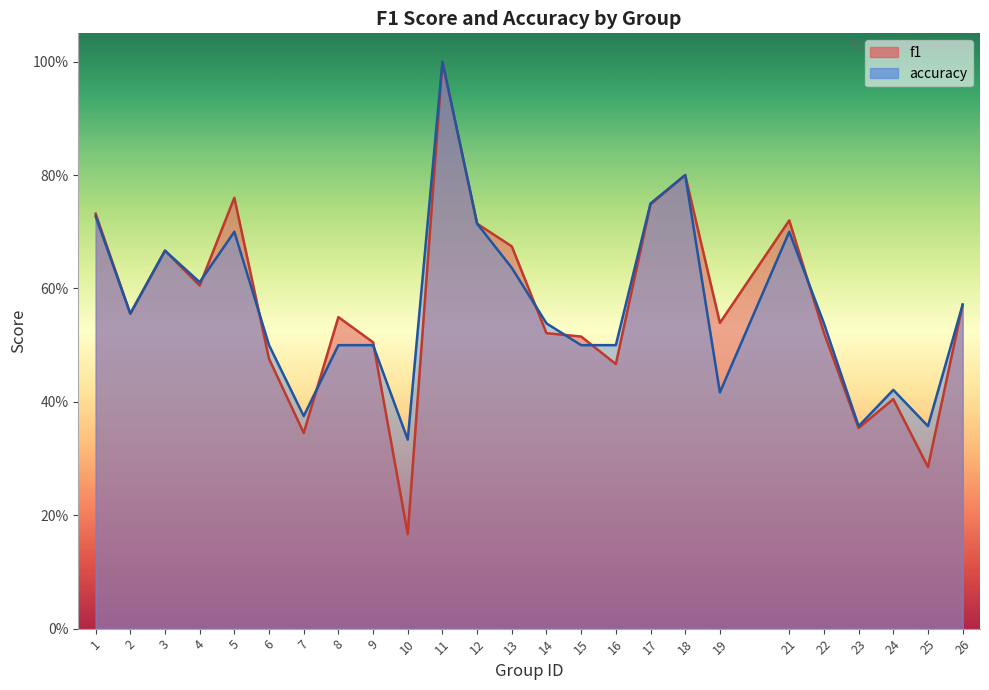

Reading right to left, extract all data points from this chart.

f1: 0.6	0.3	0.4	0.4	0.5	0.7	0.5	0.8	0.7	0.5	0.5	0.5	0.7	0.7	1.0	0.2	0.5	0.5	0.3	0.5	0.8	0.6	0.7	0.6	0.7
accuracy: 0.6	0.4	0.4	0.4	0.5	0.7	0.4	0.8	0.8	0.5	0.5	0.5	0.6	0.7	1.0	0.3	0.5	0.5	0.4	0.5	0.7	0.6	0.7	0.6	0.7